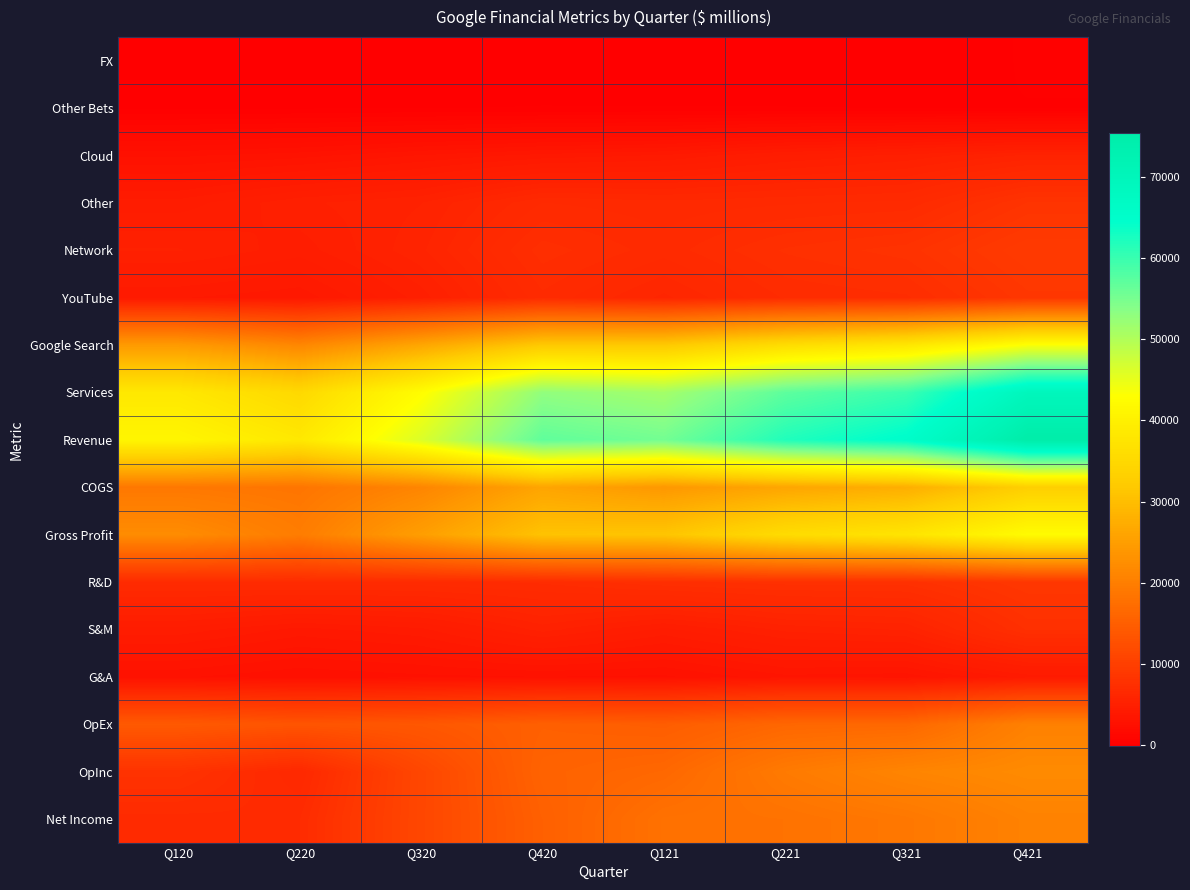

Rank the series by their maximum value, from highest to lowest.

Revenue, Services, Google Search, Gross Profit, COGS, OpInc, Net Income, OpEx, Network, R&D, YouTube, Other, S&M, Cloud, G&A, FX, Other Bets